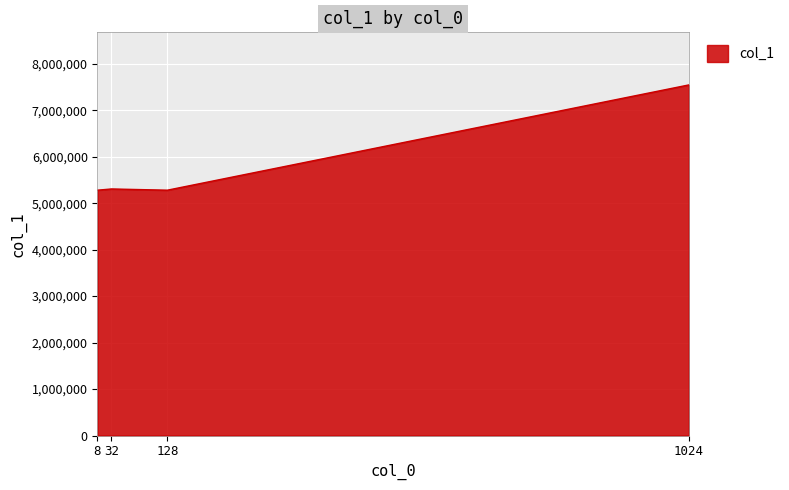

What is the change in value from 8 to 32?

+26434